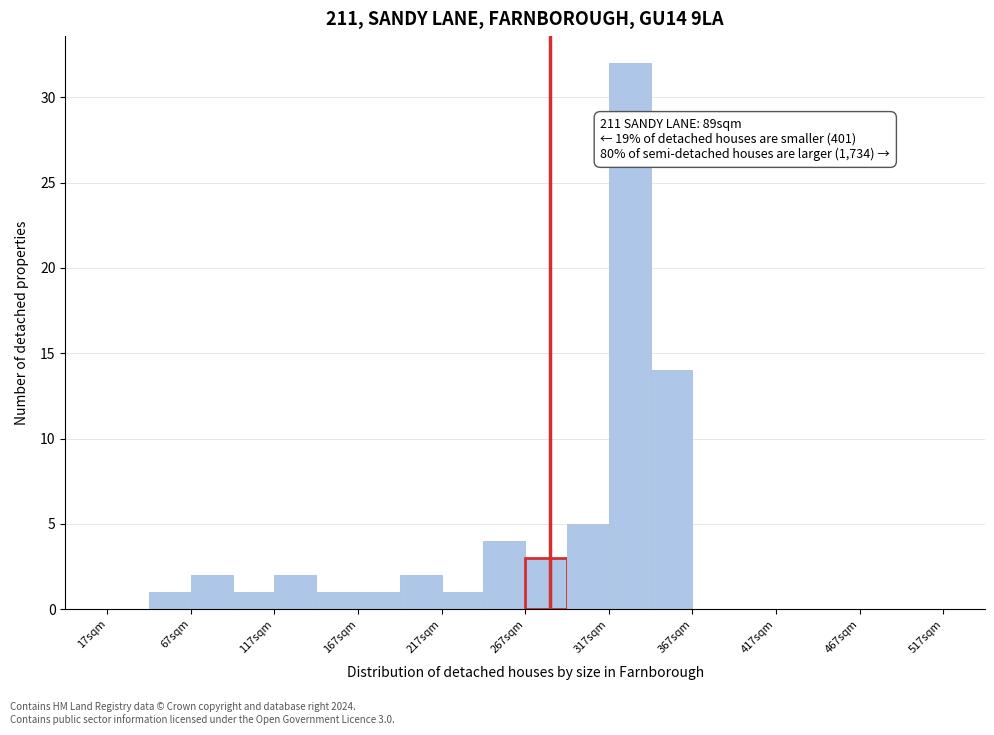

Which range on the x-axis has the tallest bar?

317 to 342